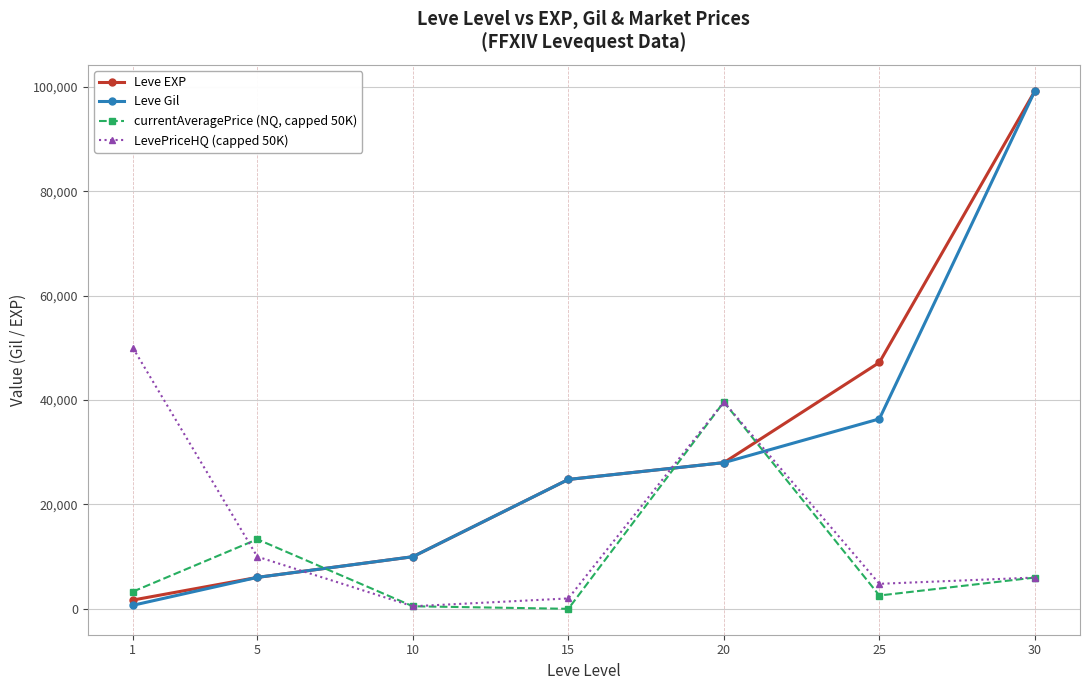

What is the sum of all LevePriceHQ (capped 50K) values?

112925